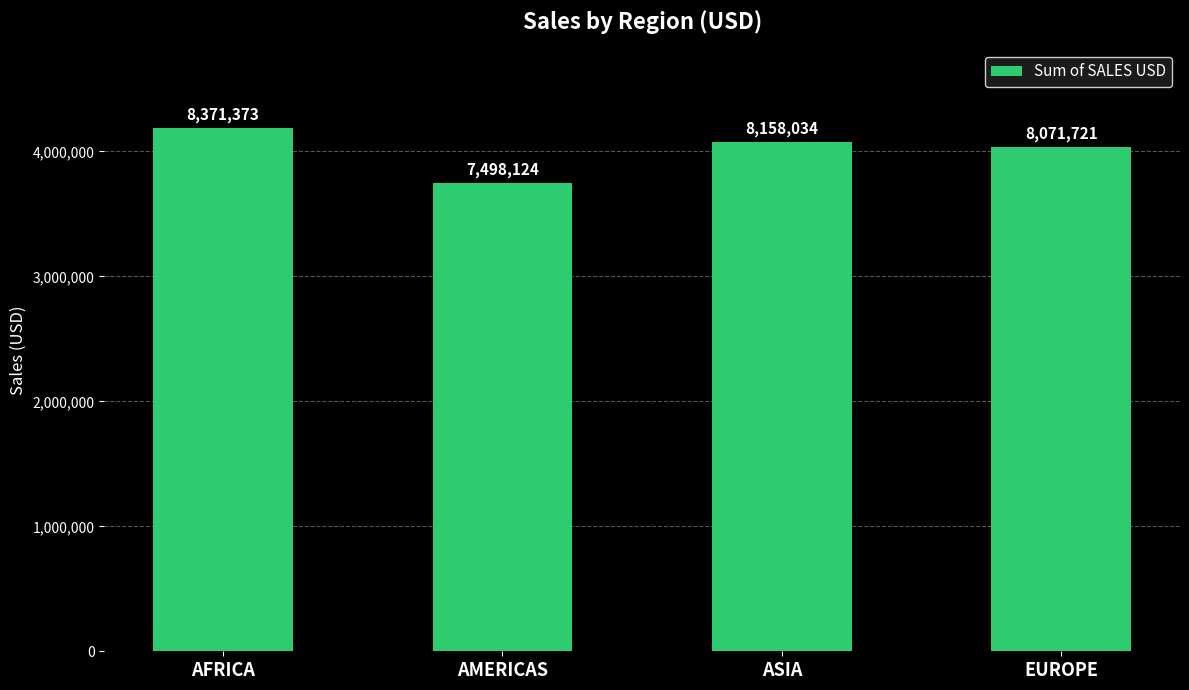

What is the label of the 4th bar from the left?

EUROPE